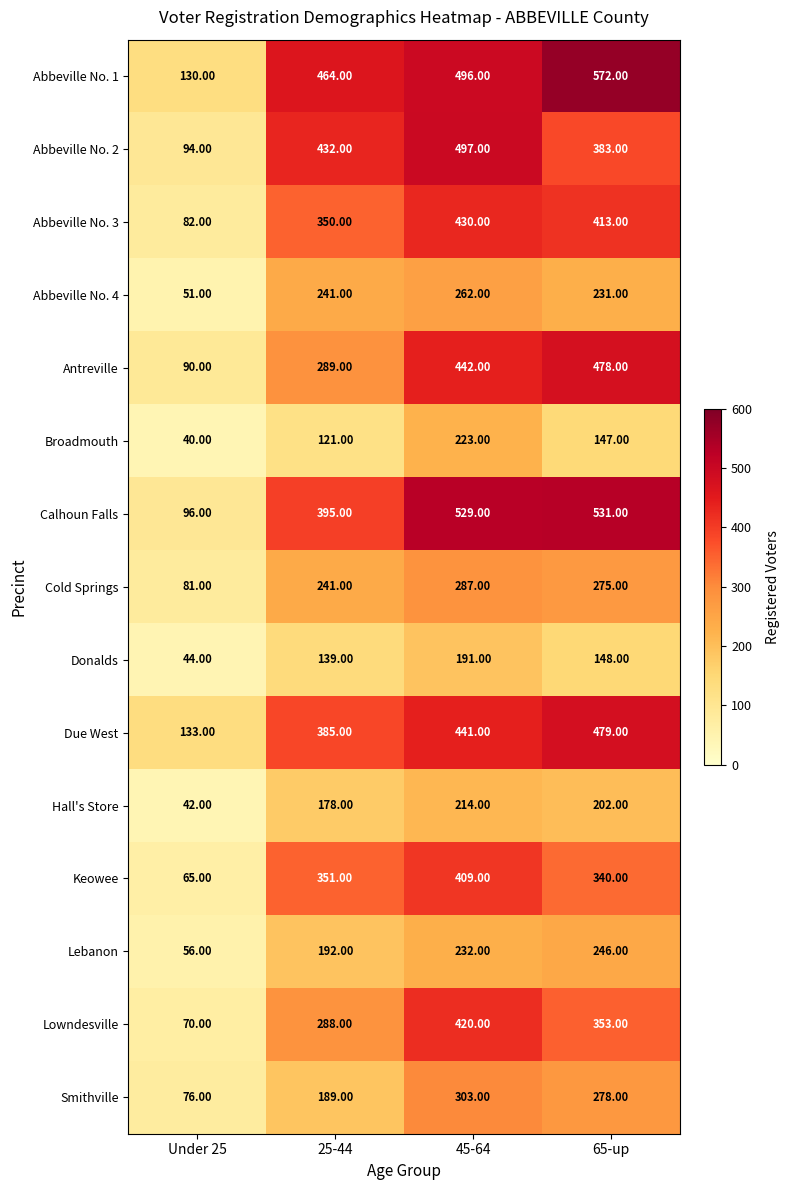

List the labels in order of Abbeville No. 4 value, smallest first.

Under 25, 65-up, 25-44, 45-64